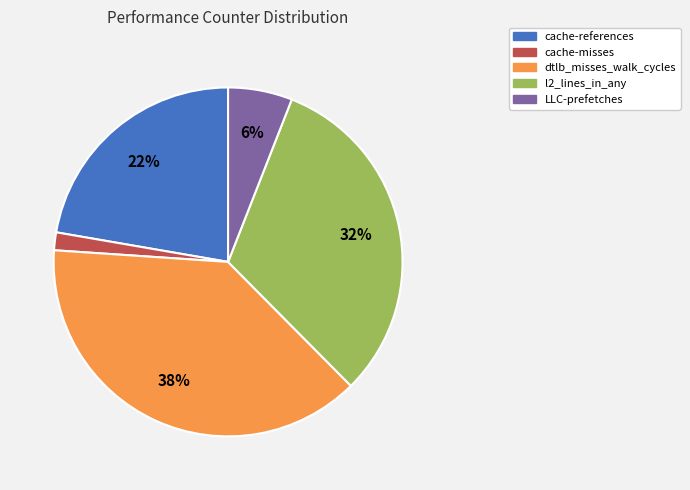

To the nearest percent, what percentage of the pie is l2_lines_in_any?

32%